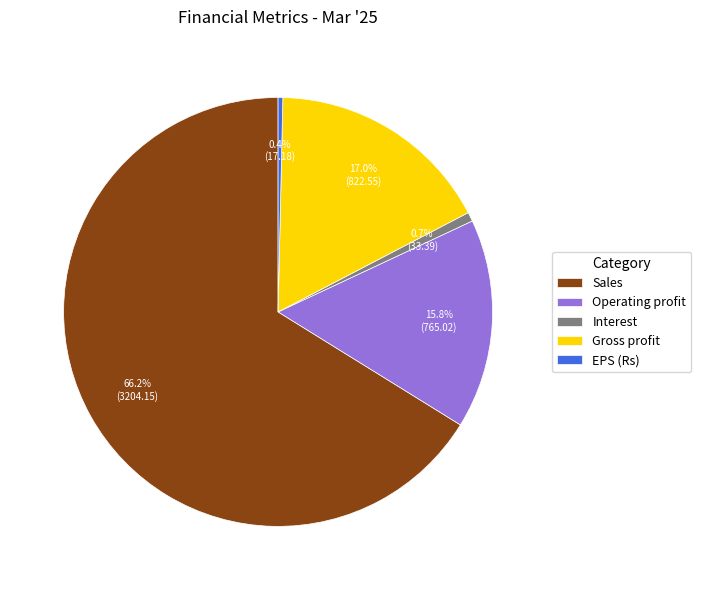

What is the total percentage of EPS (Rs) and Operating profit?

16.2%